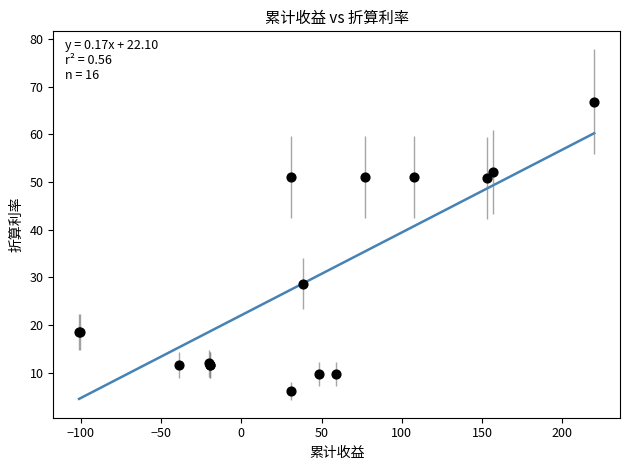

What Y value in the scatter plot is closest to 36?

28.7